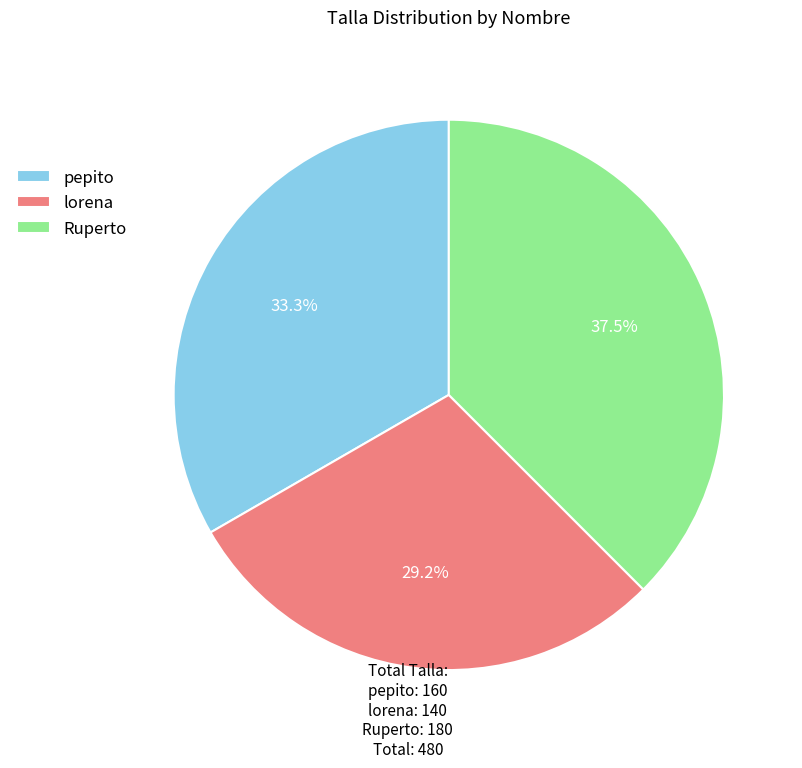

Combined, what portion of the pie is pepito and lorena?

62.5%